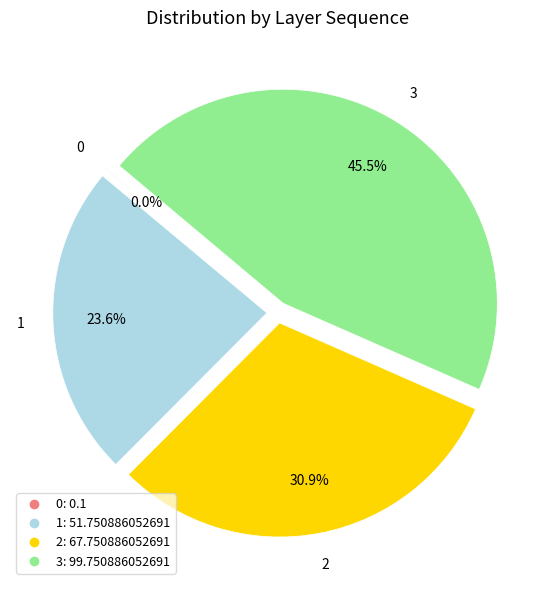

To the nearest percent, what is the difference between the 1 and 2 slice percentages?

7%